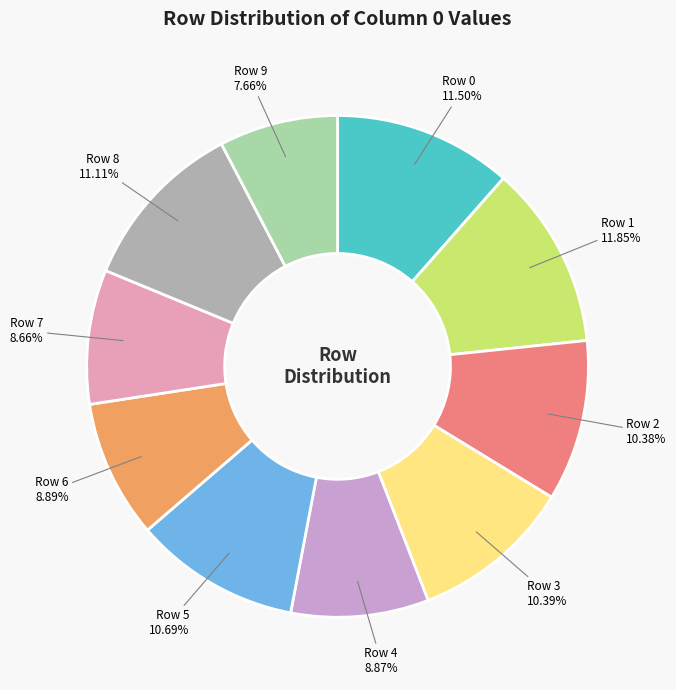

Is the sum of Row 6 and Row 7 greater than half?

No